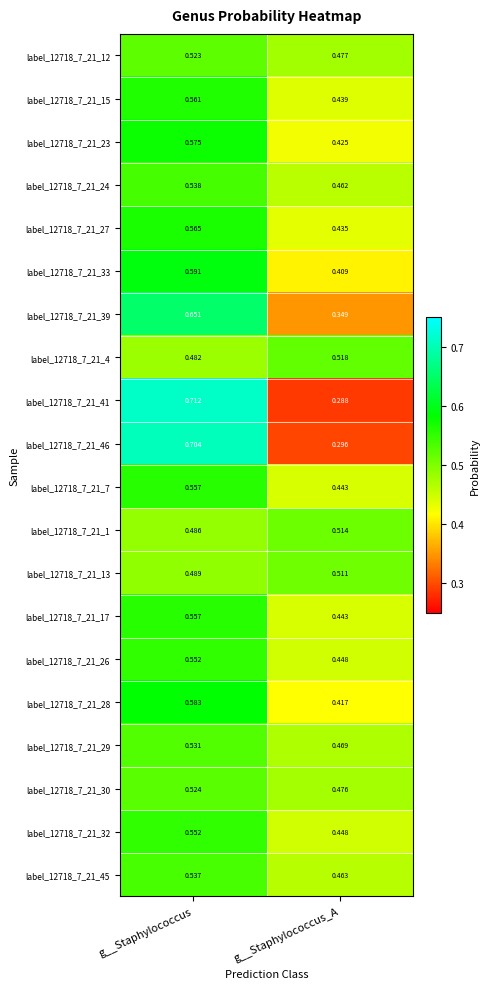

Is the value of label_12718_7_21_23 at g__Staphylococcus_A greater than the value of label_12718_7_21_46 at g__Staphylococcus_A?

Yes